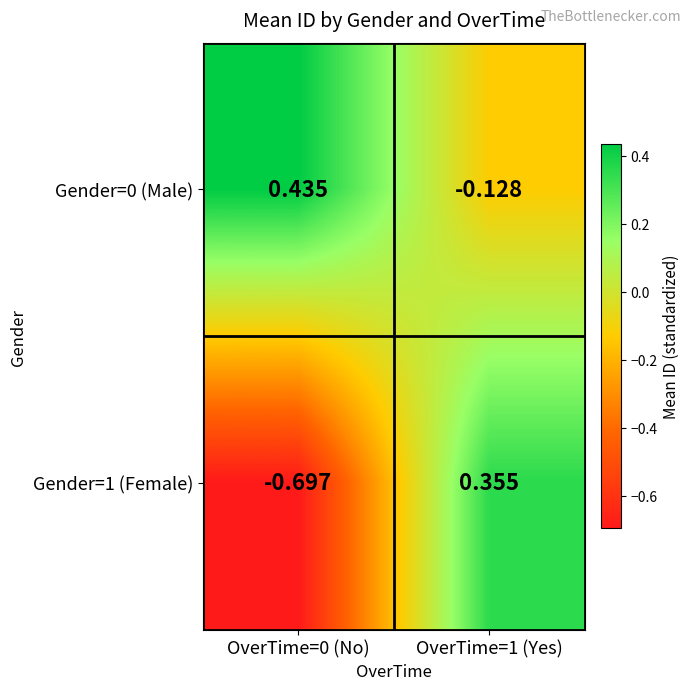

How many categories are shown in the chart?

2